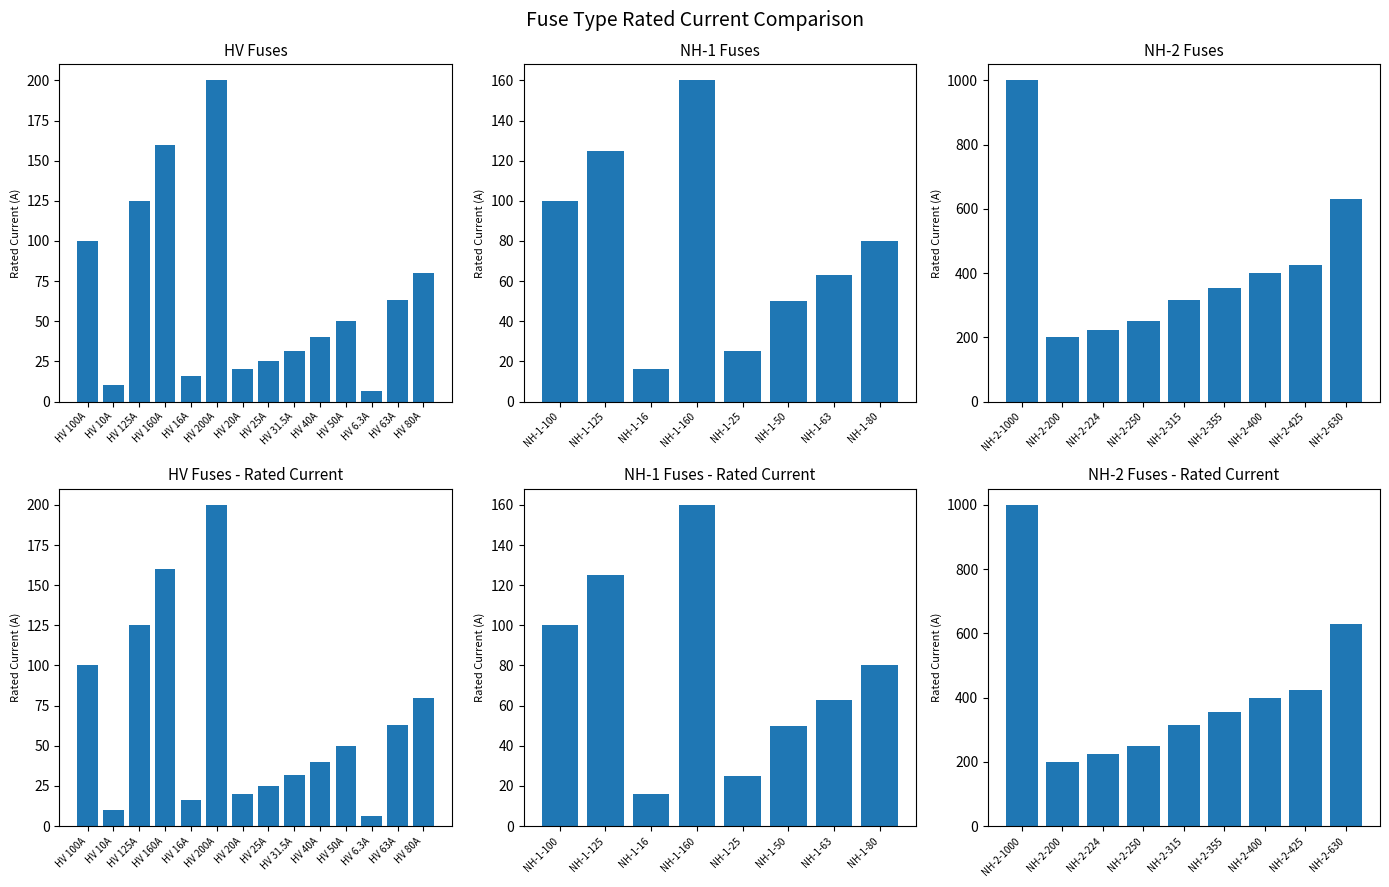

Reading right to left, transcribe all the data shown in this chart.

NH-2-630=630.0	NH-2-425=425.0	NH-2-400=400.0	NH-2-355=355.0	NH-2-315=315.0	NH-2-250=250.0	NH-2-224=224.0	NH-2-200=200.0	NH-2-1000=1000.0	NH-1-80=80.0	NH-1-63=63.0	NH-1-50=50.0	NH-1-25=25.0	NH-1-160=160.0	NH-1-16=16.0	NH-1-125=125.0	NH-1-100=100.0	HV 80A=80.0	HV 63A=63.0	HV 6.3A=6.3	HV 50A=50.0	HV 40A=40.0	HV 31.5A=31.5	HV 25A=25.0	HV 20A=20.0	HV 200A=200.0	HV 16A=16.0	HV 160A=160.0	HV 125A=125.0	HV 10A=10.0	HV 100A=100.0